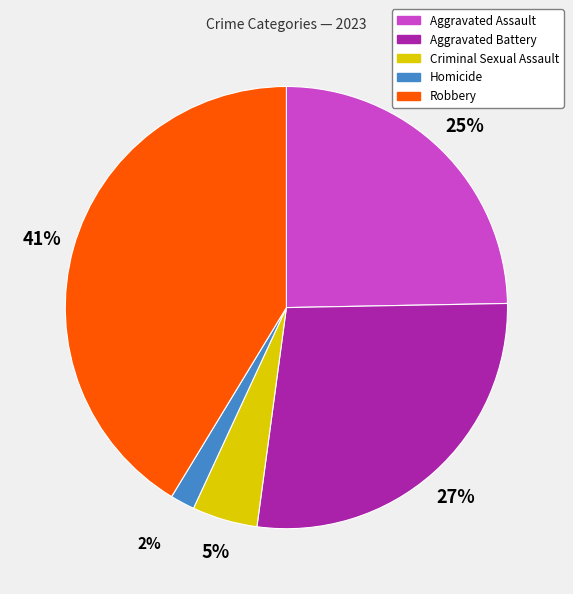

To the nearest percent, what is the combined percentage of Aggravated Battery and Aggravated Assault?

52%